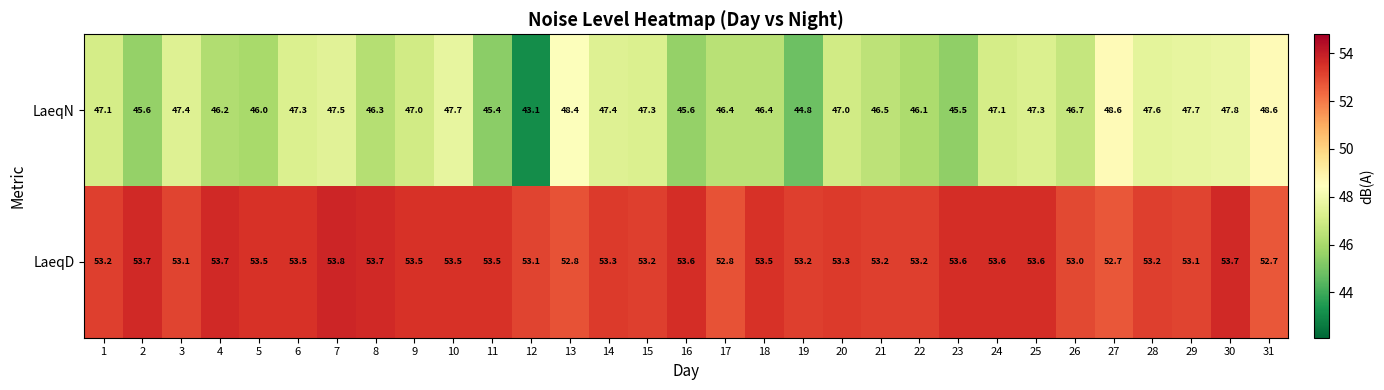

What is the total value across all series at 11?

98.9